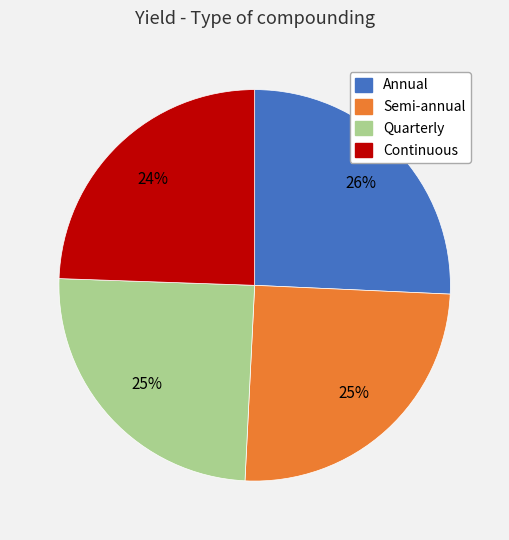

How many segments does this pie chart have?

4